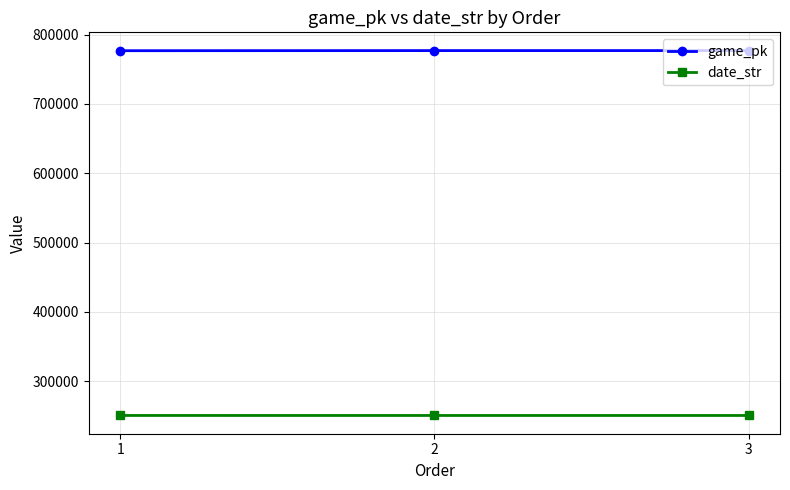

What is the sum of the game_pk values at 3 and 1?

1553549